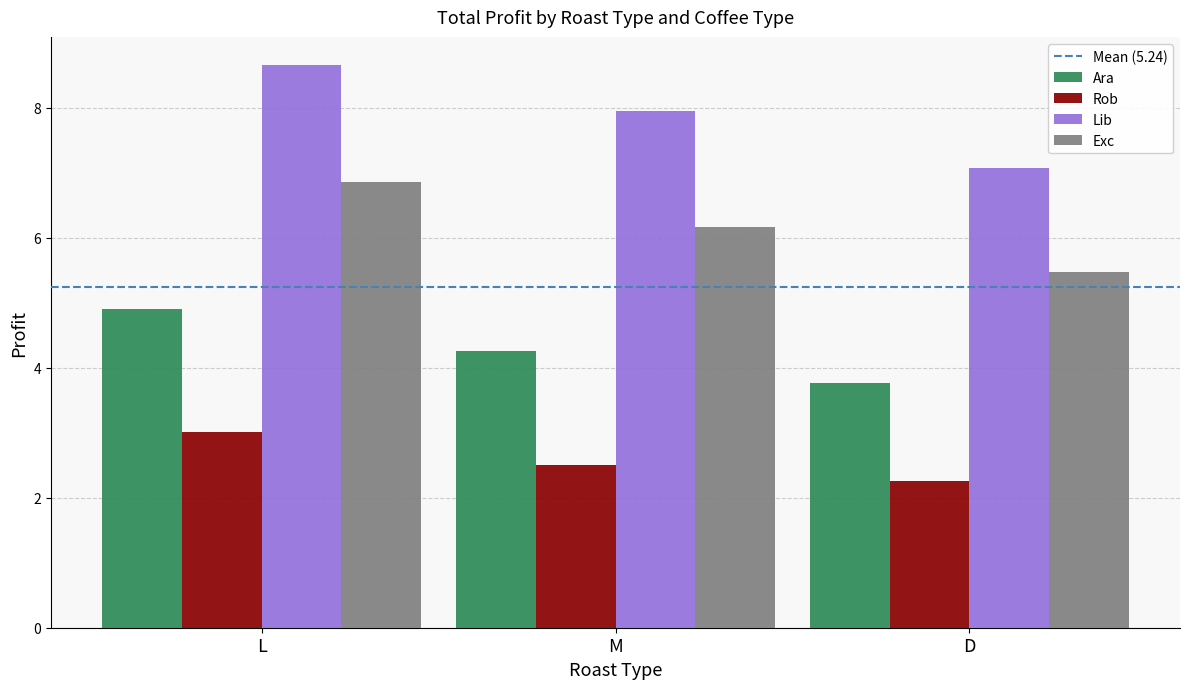

Is the value of Lib at D greater than the value of Rob at L?

Yes